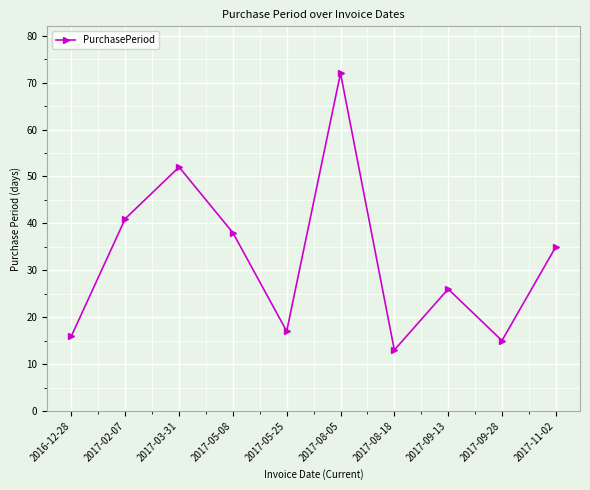

Reading right to left, what are all the values shown in this chart?

35	15	26	13	72	17	38	52	41	16